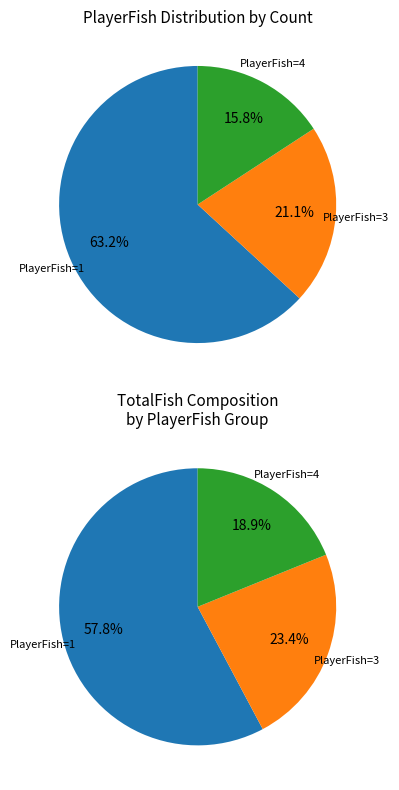

To the nearest percent, what is the combined percentage of PlayerFish=4 and PlayerFish=1?

79%